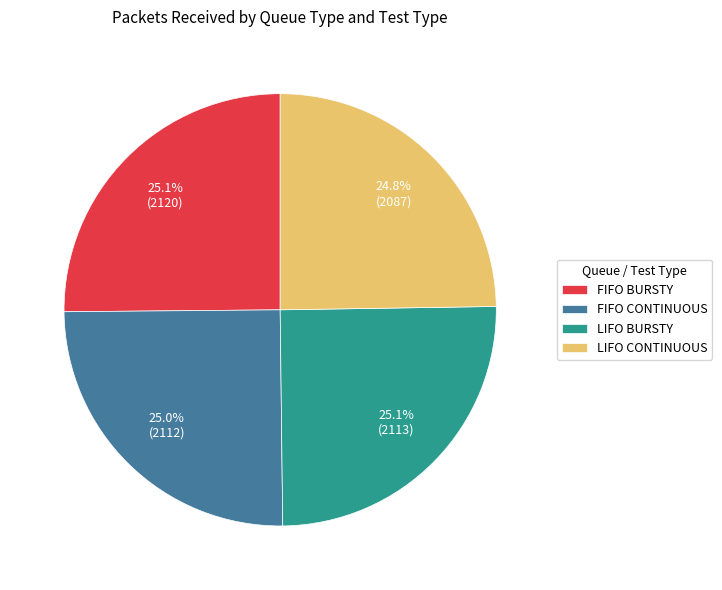

What is the ratio of the value at FIFO BURSTY to the value at LIFO CONTINUOUS?

1.0